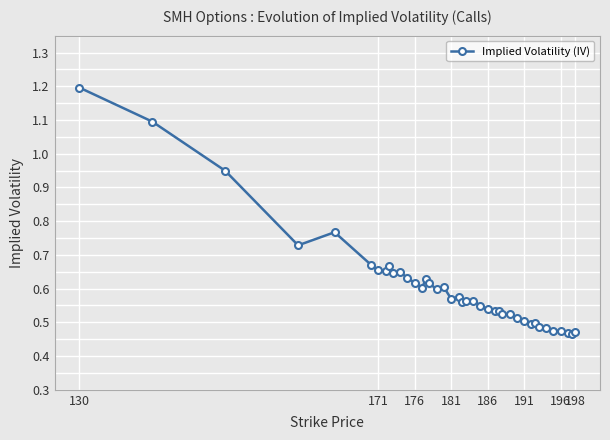

How many lines are shown in the chart?

1